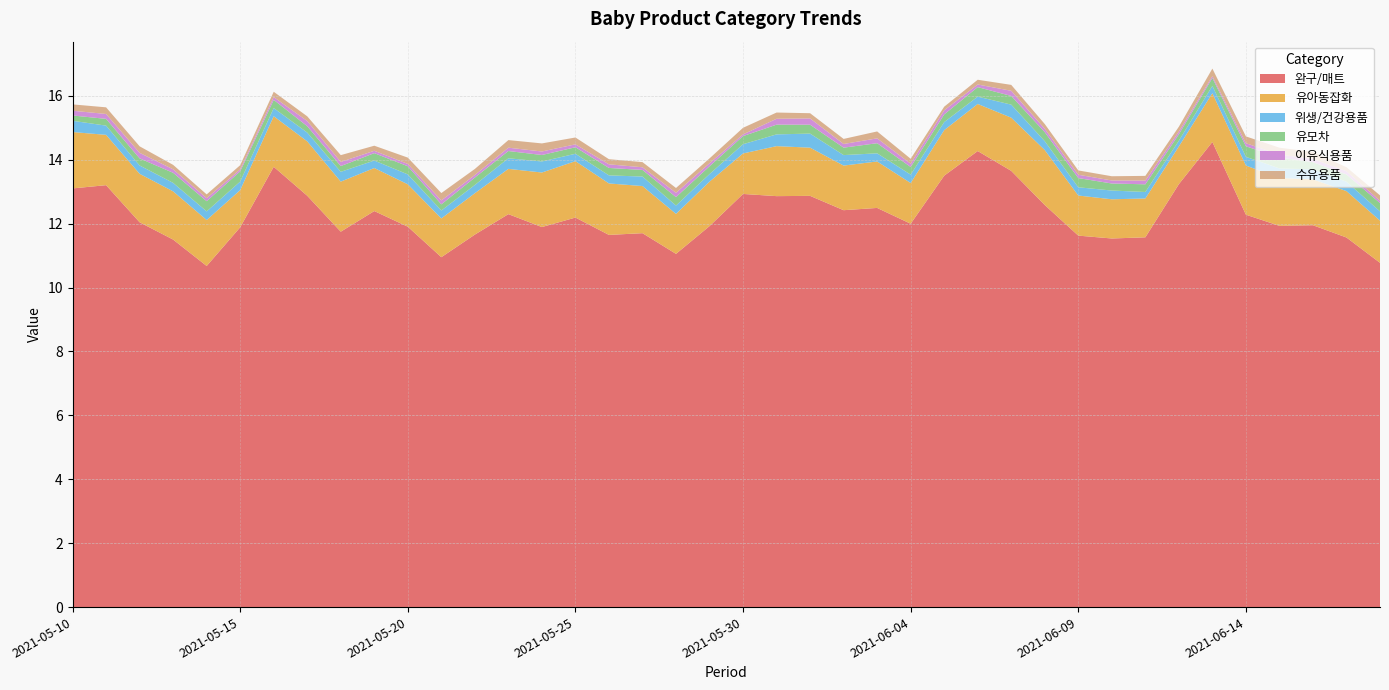

Reading left to right, transcribe all the data shown in this chart.

완구/매트: 2021-05-10=13.1	2021-05-11=13.2	2021-05-12=12.0	2021-05-13=11.5	2021-05-14=10.7	2021-05-15=11.9	2021-05-16=13.8	2021-05-17=12.9	2021-05-18=11.7	2021-05-19=12.4	2021-05-20=11.9	2021-05-21=11.0	2021-05-22=11.7	2021-05-23=12.3	2021-05-24=11.9	2021-05-25=12.2	2021-05-26=11.6	2021-05-27=11.7	2021-05-28=11.1	2021-05-29=11.9	2021-05-30=12.9	2021-05-31=12.9	2021-06-01=12.9	2021-06-02=12.4	2021-06-03=12.5	2021-06-04=12.0	2021-06-05=13.5	2021-06-06=14.3	2021-06-07=13.7	2021-06-08=12.6	2021-06-09=11.6	2021-06-10=11.5	2021-06-11=11.6	2021-06-12=13.2	2021-06-13=14.6	2021-06-14=12.3	2021-06-15=11.9	2021-06-16=12.0	2021-06-17=11.6	2021-06-18=10.8
유아동잡화: 2021-05-10=1.8	2021-05-11=1.6	2021-05-12=1.5	2021-05-13=1.5	2021-05-14=1.4	2021-05-15=1.2	2021-05-16=1.6	2021-05-17=1.7	2021-05-18=1.6	2021-05-19=1.3	2021-05-20=1.3	2021-05-21=1.2	2021-05-22=1.3	2021-05-23=1.4	2021-05-24=1.7	2021-05-25=1.8	2021-05-26=1.6	2021-05-27=1.5	2021-05-28=1.3	2021-05-29=1.4	2021-05-30=1.3	2021-05-31=1.6	2021-06-01=1.5	2021-06-02=1.4	2021-06-03=1.5	2021-06-04=1.3	2021-06-05=1.4	2021-06-06=1.5	2021-06-07=1.7	2021-06-08=1.7	2021-06-09=1.3	2021-06-10=1.2	2021-06-11=1.2	2021-06-12=1.2	2021-06-13=1.5	2021-06-14=1.5	2021-06-15=1.5	2021-06-16=1.4	2021-06-17=1.5	2021-06-18=1.3
위생/건강용품: 2021-05-10=0.4	2021-05-11=0.3	2021-05-12=0.3	2021-05-13=0.3	2021-05-14=0.3	2021-05-15=0.3	2021-05-16=0.3	2021-05-17=0.3	2021-05-18=0.3	2021-05-19=0.2	2021-05-20=0.3	2021-05-21=0.2	2021-05-22=0.3	2021-05-23=0.3	2021-05-24=0.3	2021-05-25=0.2	2021-05-26=0.3	2021-05-27=0.3	2021-05-28=0.3	2021-05-29=0.2	2021-05-30=0.3	2021-05-31=0.4	2021-06-01=0.4	2021-06-02=0.3	2021-06-03=0.3	2021-06-04=0.3	2021-06-05=0.3	2021-06-06=0.2	2021-06-07=0.4	2021-06-08=0.3	2021-06-09=0.3	2021-06-10=0.3	2021-06-11=0.2	2021-06-12=0.2	2021-06-13=0.2	2021-06-14=0.3	2021-06-15=0.3	2021-06-16=0.3	2021-06-17=0.3	2021-06-18=0.3
유모차: 2021-05-10=0.2	2021-05-11=0.2	2021-05-12=0.2	2021-05-13=0.3	2021-05-14=0.3	2021-05-15=0.3	2021-05-16=0.3	2021-05-17=0.2	2021-05-18=0.2	2021-05-19=0.2	2021-05-20=0.3	2021-05-21=0.2	2021-05-22=0.2	2021-05-23=0.2	2021-05-24=0.2	2021-05-25=0.2	2021-05-26=0.2	2021-05-27=0.2	2021-05-28=0.3	2021-05-29=0.2	2021-05-30=0.3	2021-05-31=0.3	2021-06-01=0.3	2021-06-02=0.2	2021-06-03=0.3	2021-06-04=0.2	2021-06-05=0.2	2021-06-06=0.3	2021-06-07=0.3	2021-06-08=0.3	2021-06-09=0.3	2021-06-10=0.2	2021-06-11=0.2	2021-06-12=0.2	2021-06-13=0.2	2021-06-14=0.3	2021-06-15=0.3	2021-06-16=0.2	2021-06-17=0.2	2021-06-18=0.3
이유식용품: 2021-05-10=0.1	2021-05-11=0.2	2021-05-12=0.2	2021-05-13=0.1	2021-05-14=0.1	2021-05-15=0.1	2021-05-16=0.1	2021-05-17=0.2	2021-05-18=0.1	2021-05-19=0.1	2021-05-20=0.1	2021-05-21=0.1	2021-05-22=0.1	2021-05-23=0.1	2021-05-24=0.1	2021-05-25=0.1	2021-05-26=0.1	2021-05-27=0.1	2021-05-28=0.1	2021-05-29=0.1	2021-05-30=0.1	2021-05-31=0.2	2021-06-01=0.2	2021-06-02=0.1	2021-06-03=0.2	2021-06-04=0.1	2021-06-05=0.1	2021-06-06=0.1	2021-06-07=0.2	2021-06-08=0.1	2021-06-09=0.1	2021-06-10=0.1	2021-06-11=0.1	2021-06-12=0.1	2021-06-13=0.1	2021-06-14=0.1	2021-06-15=0.1	2021-06-16=0.1	2021-06-17=0.1	2021-06-18=0.1
수유용품: 2021-05-10=0.2	2021-05-11=0.2	2021-05-12=0.2	2021-05-13=0.1	2021-05-14=0.1	2021-05-15=0.1	2021-05-16=0.2	2021-05-17=0.1	2021-05-18=0.2	2021-05-19=0.2	2021-05-20=0.2	2021-05-21=0.2	2021-05-22=0.2	2021-05-23=0.2	2021-05-24=0.3	2021-05-25=0.2	2021-05-26=0.2	2021-05-27=0.2	2021-05-28=0.1	2021-05-29=0.2	2021-05-30=0.2	2021-05-31=0.2	2021-06-01=0.2	2021-06-02=0.2	2021-06-03=0.2	2021-06-04=0.2	2021-06-05=0.1	2021-06-06=0.1	2021-06-07=0.2	2021-06-08=0.1	2021-06-09=0.1	2021-06-10=0.1	2021-06-11=0.1	2021-06-12=0.2	2021-06-13=0.2	2021-06-14=0.2	2021-06-15=0.2	2021-06-16=0.2	2021-06-17=0.1	2021-06-18=0.2